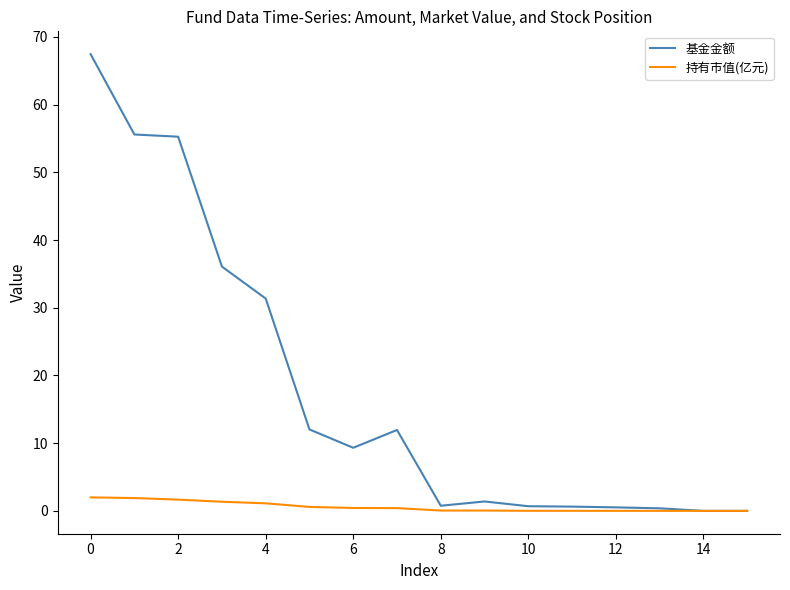

What is the maximum value shown in the chart?

67.5